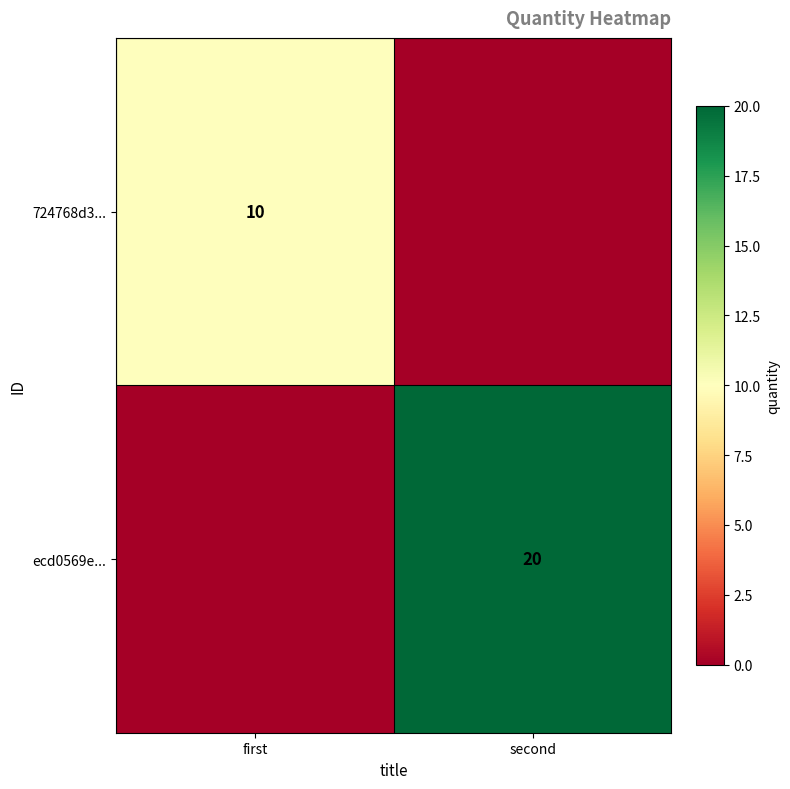

How many data points does each series have?

2